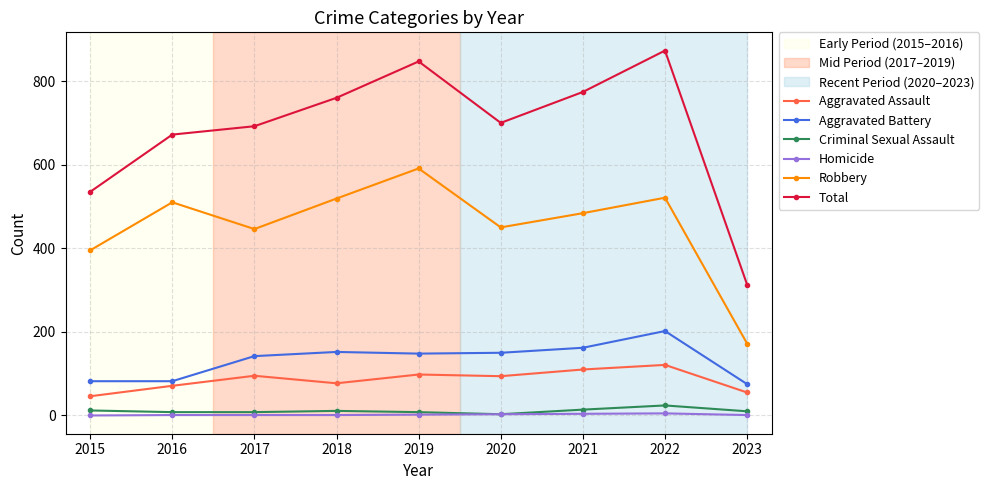

Is the value of Aggravated Battery at 2019 greater than the value of Criminal Sexual Assault at 2023?

Yes